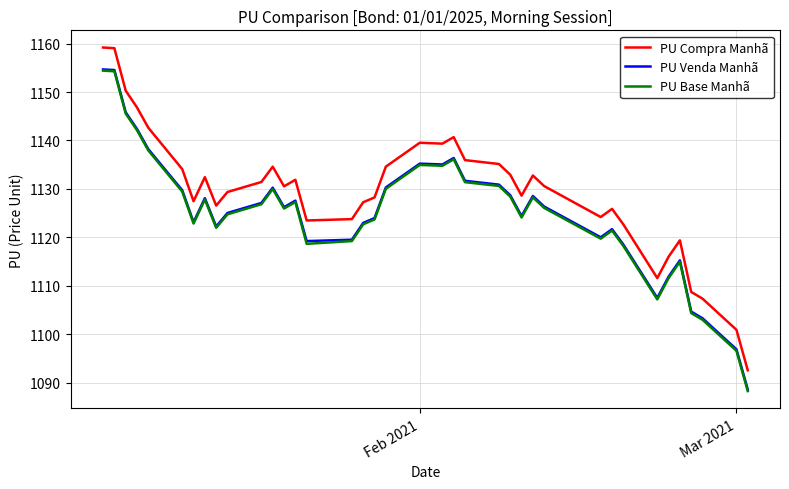

True or false: PU Compra Manhã and PU Base Manhã intersect in this chart.

False